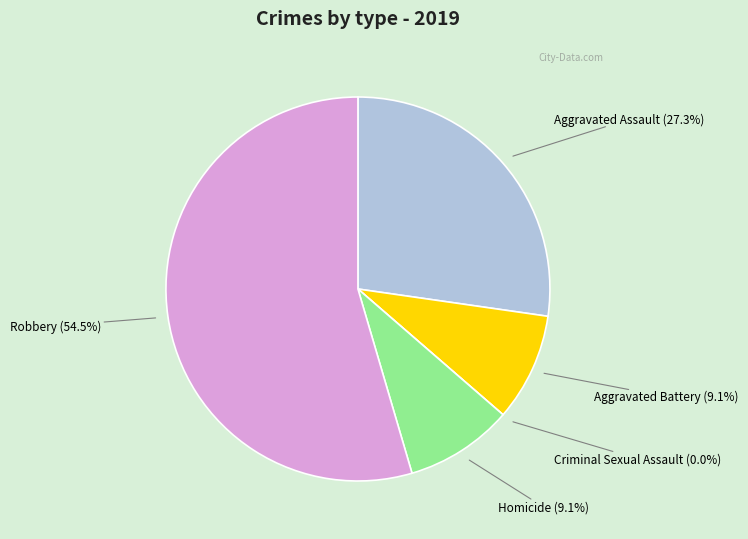

True or false: Robbery accounts for 55% of the total.

True